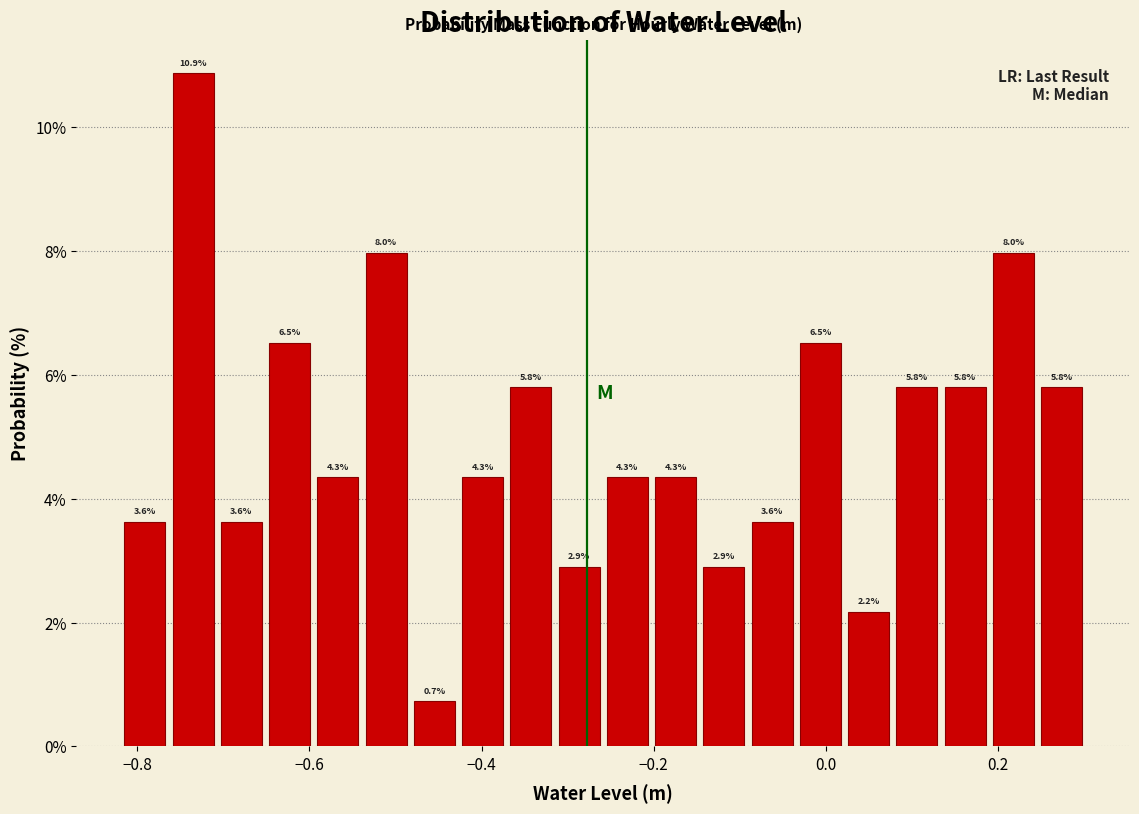

Around what value on the x-axis is the tallest bar? Give the approximate position of its centre, as read against the axis.

-0.74